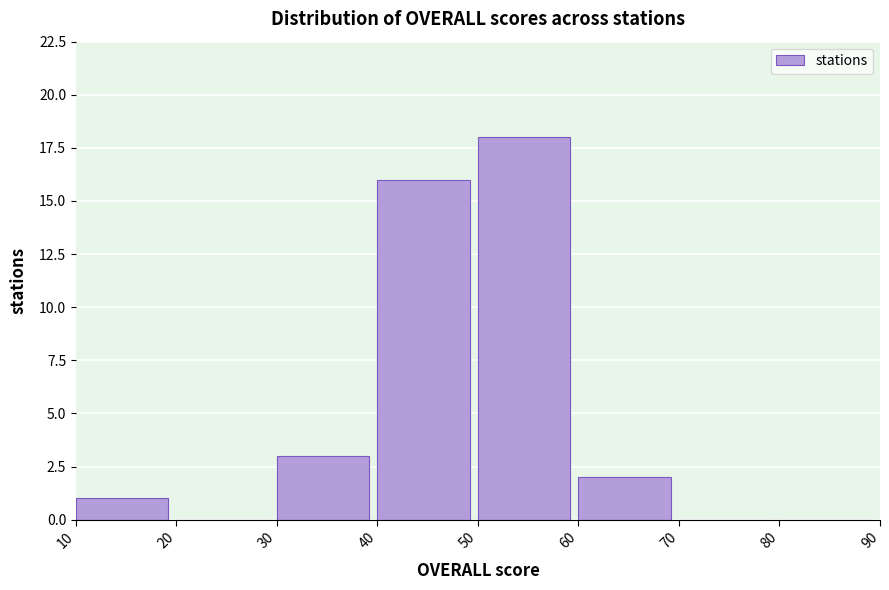

Reading left to right, list every bar in this chart as the range it spans on the x-axis followed by its height. The values are not printed on the chart, so give them approximately, as read against the axis.

10 to 20: 1
20 to 30: 0
30 to 40: 3
40 to 50: 16
50 to 60: 18
60 to 70: 2
70 to 80: 0
80 to 90: 0